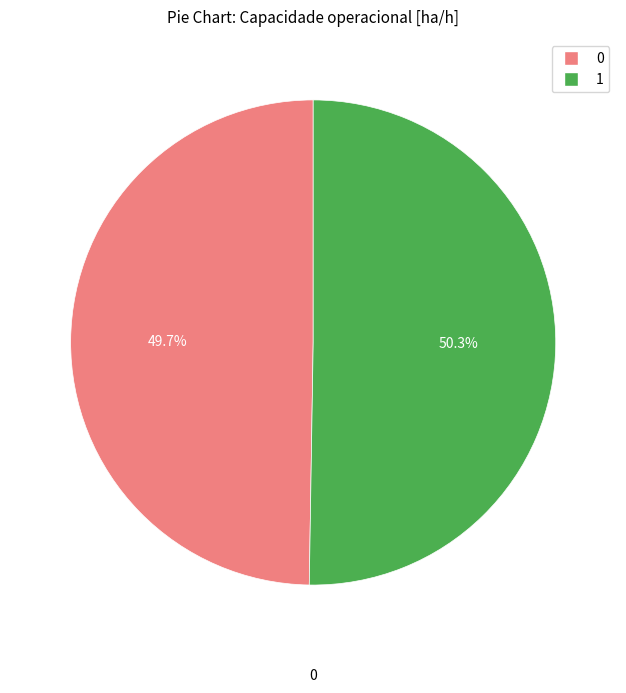

What portion of the pie excludes 0?

50.3%